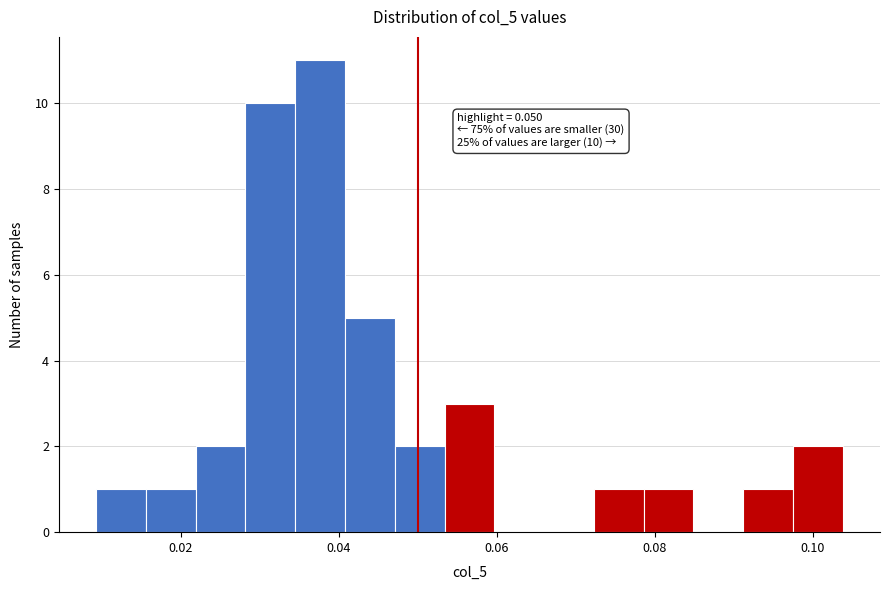

Read against the x-axis, roughly where is the centre of the tallest bar?

0.038